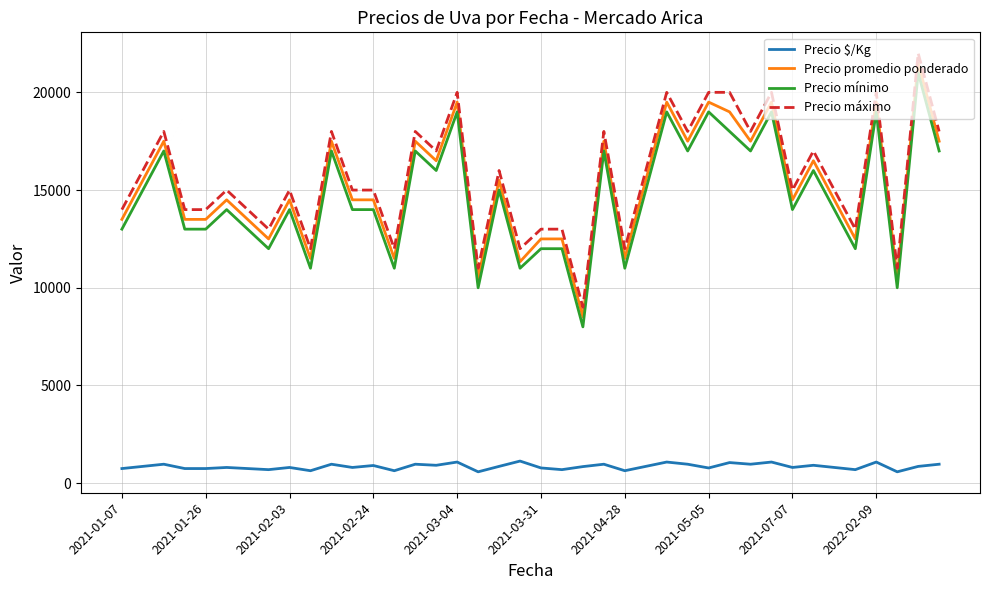

What is the minimum value shown in the chart?

583